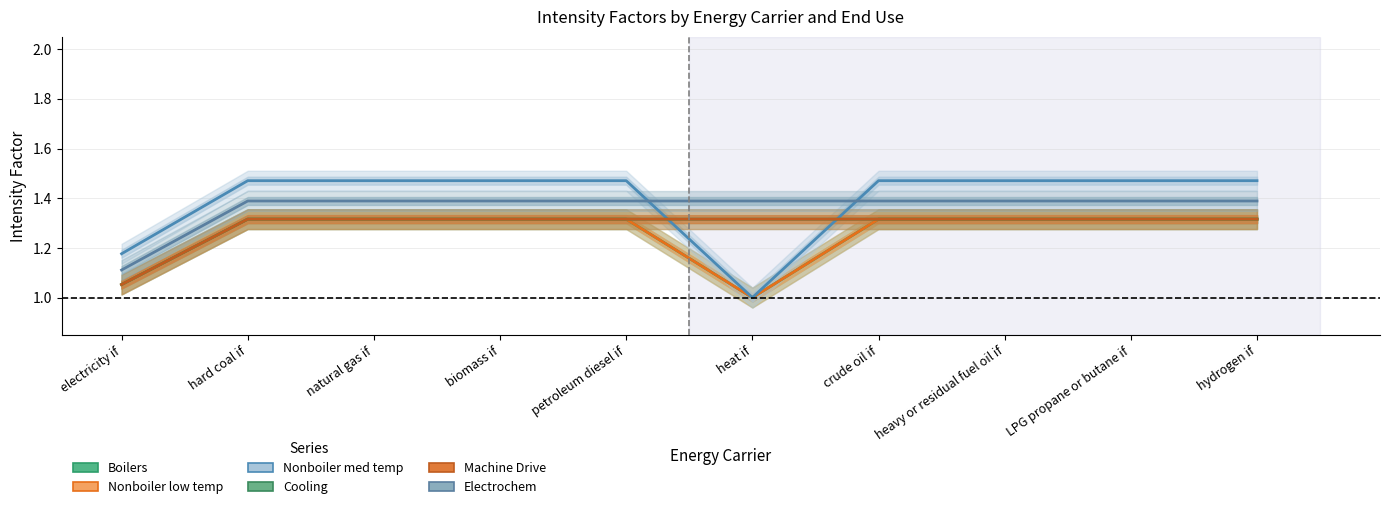

Rank the series at petroleum diesel if from highest to lowest value.

Nonboiler med temp, Electrochem, Boilers, Nonboiler low temp, Cooling, Machine Drive